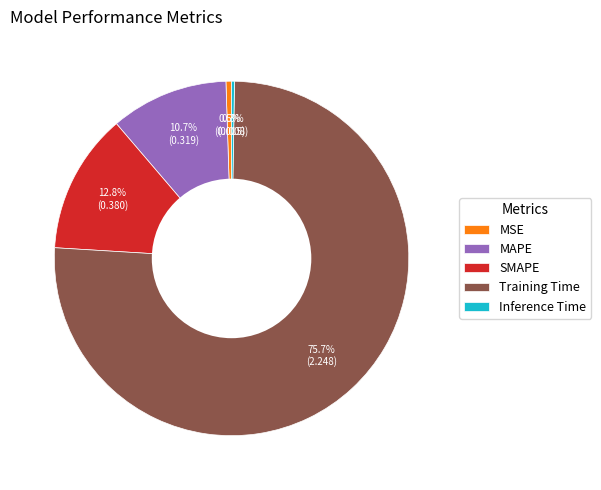

Combined, do MAPE and MSE account for over 50%?

No